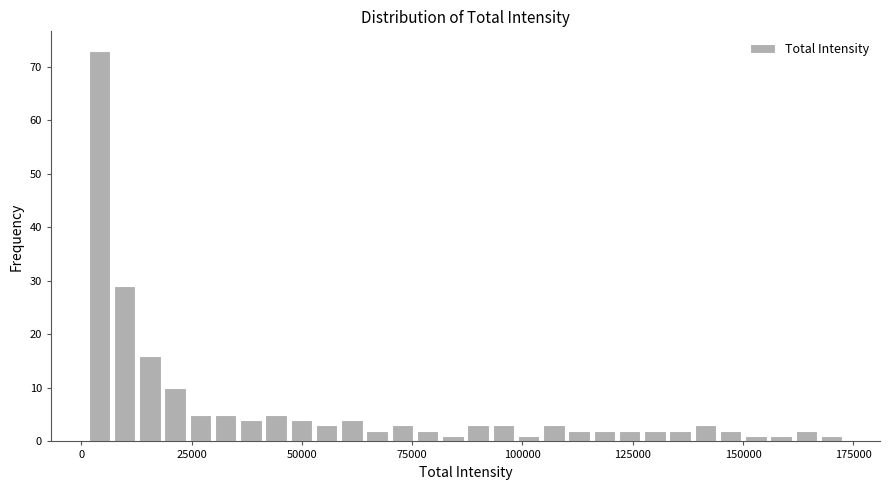

Around what value on the x-axis is the tallest bar? Give the approximate position of its centre, as read against the axis.

5000